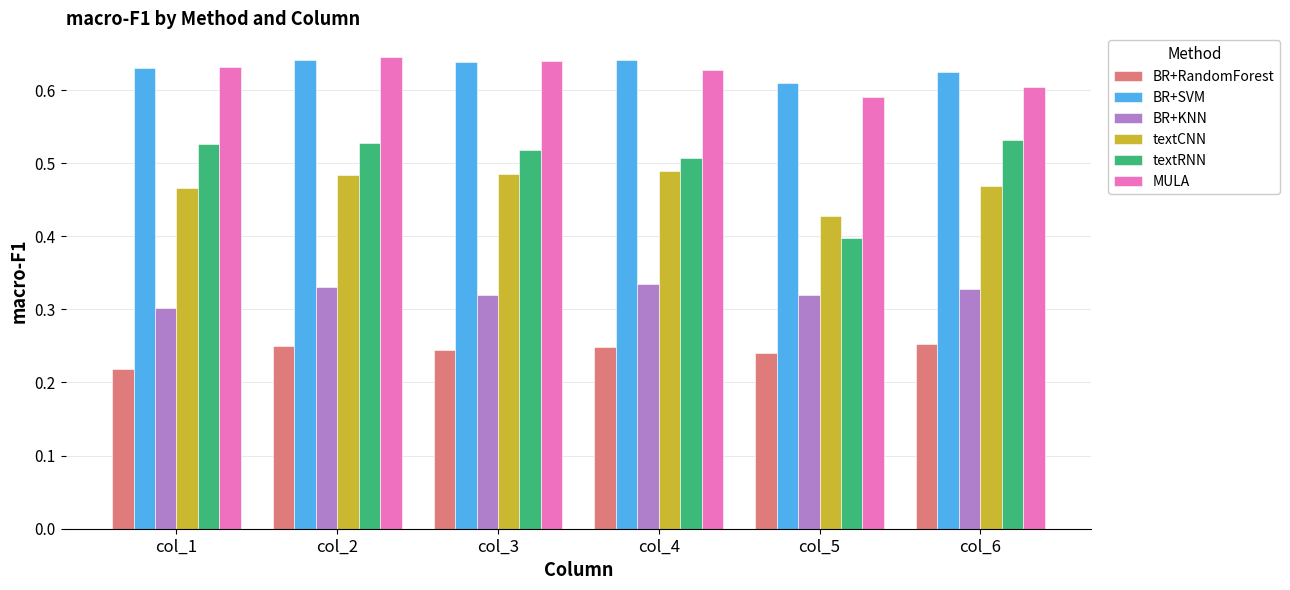

What is the sum of all BR+RandomForest values?

1.5